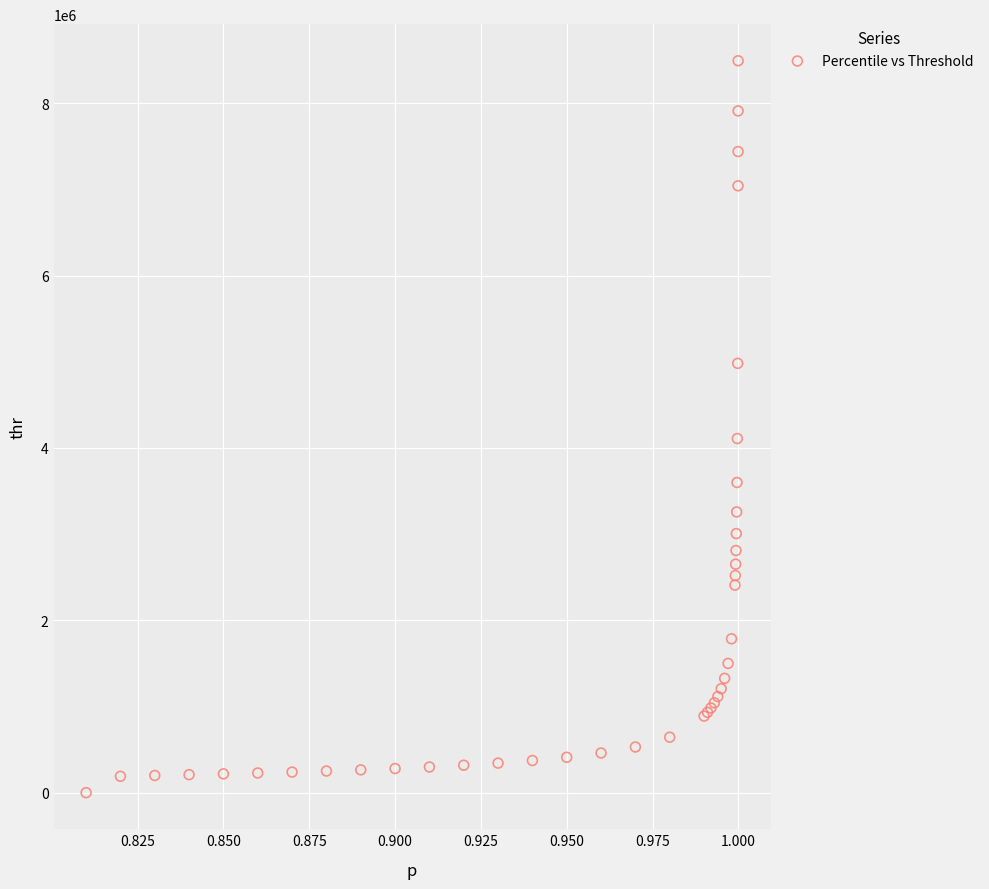

What Y value in the scatter plot is closest to 4246176?

4109049.0